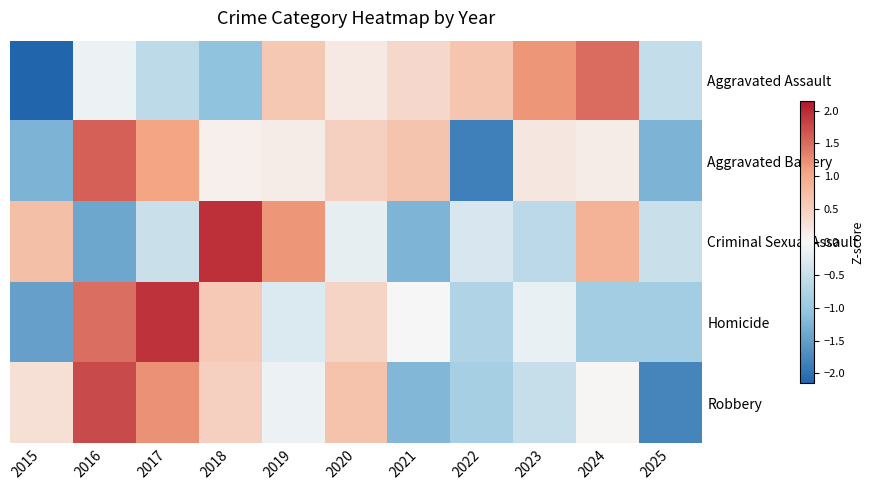

At which category is the sum across all series the highest?

2016